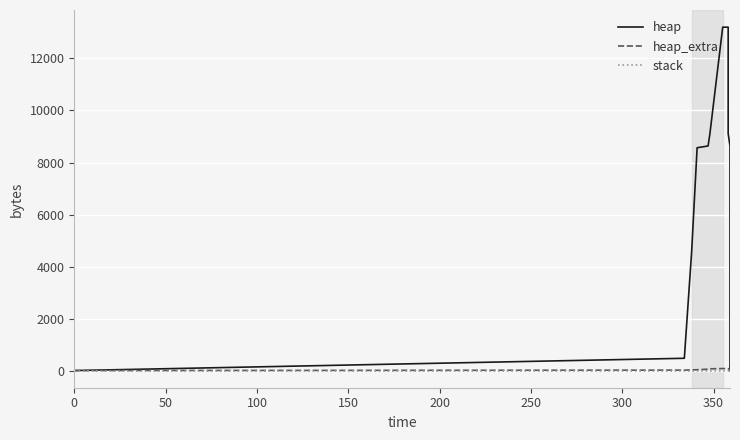

True or false: heap and stack cross at least once.

False